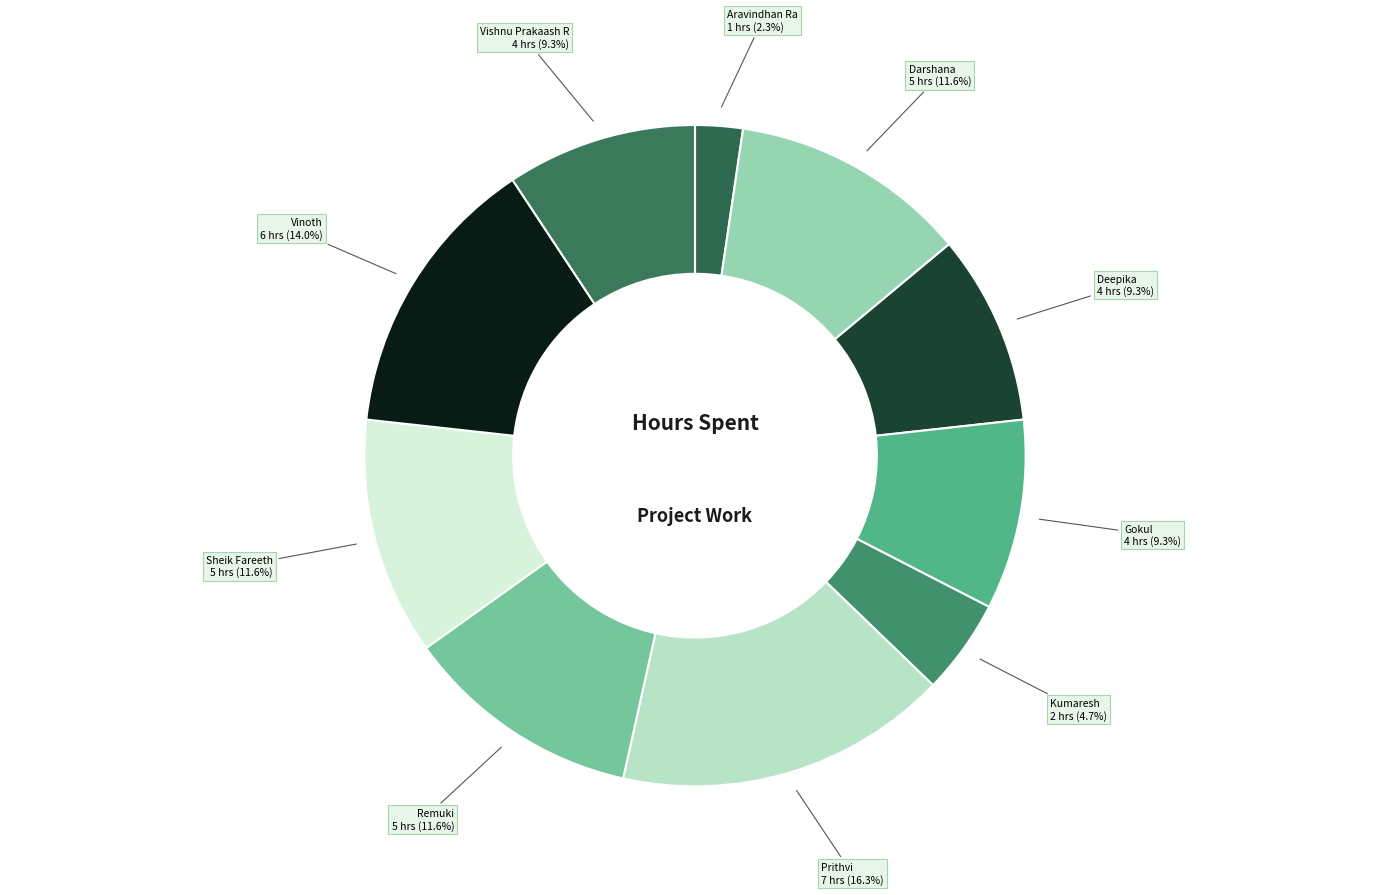

How many segments does this pie chart have?

10